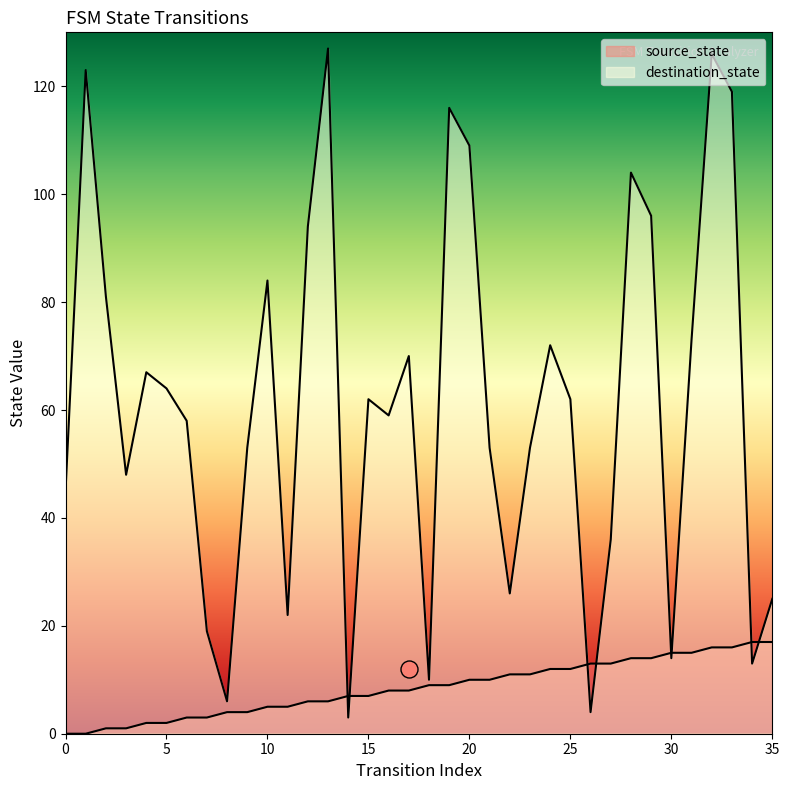

Which series has the largest total across all categories?

destination_state